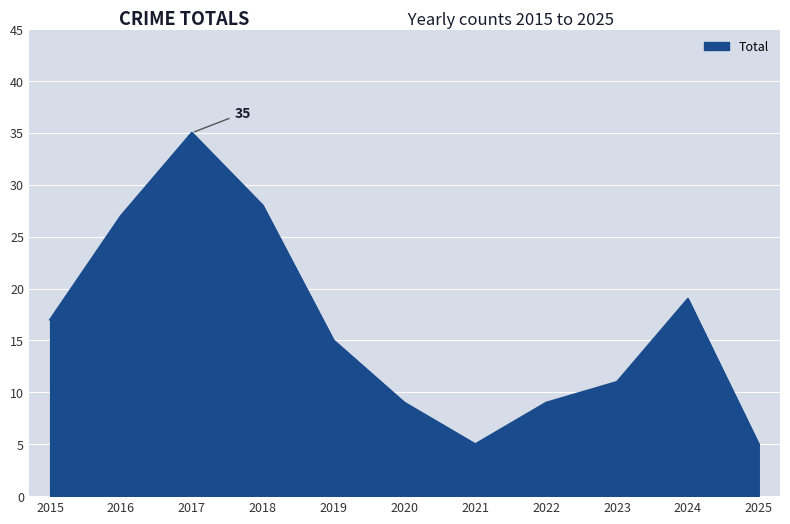

How many lines are shown in the chart?

1